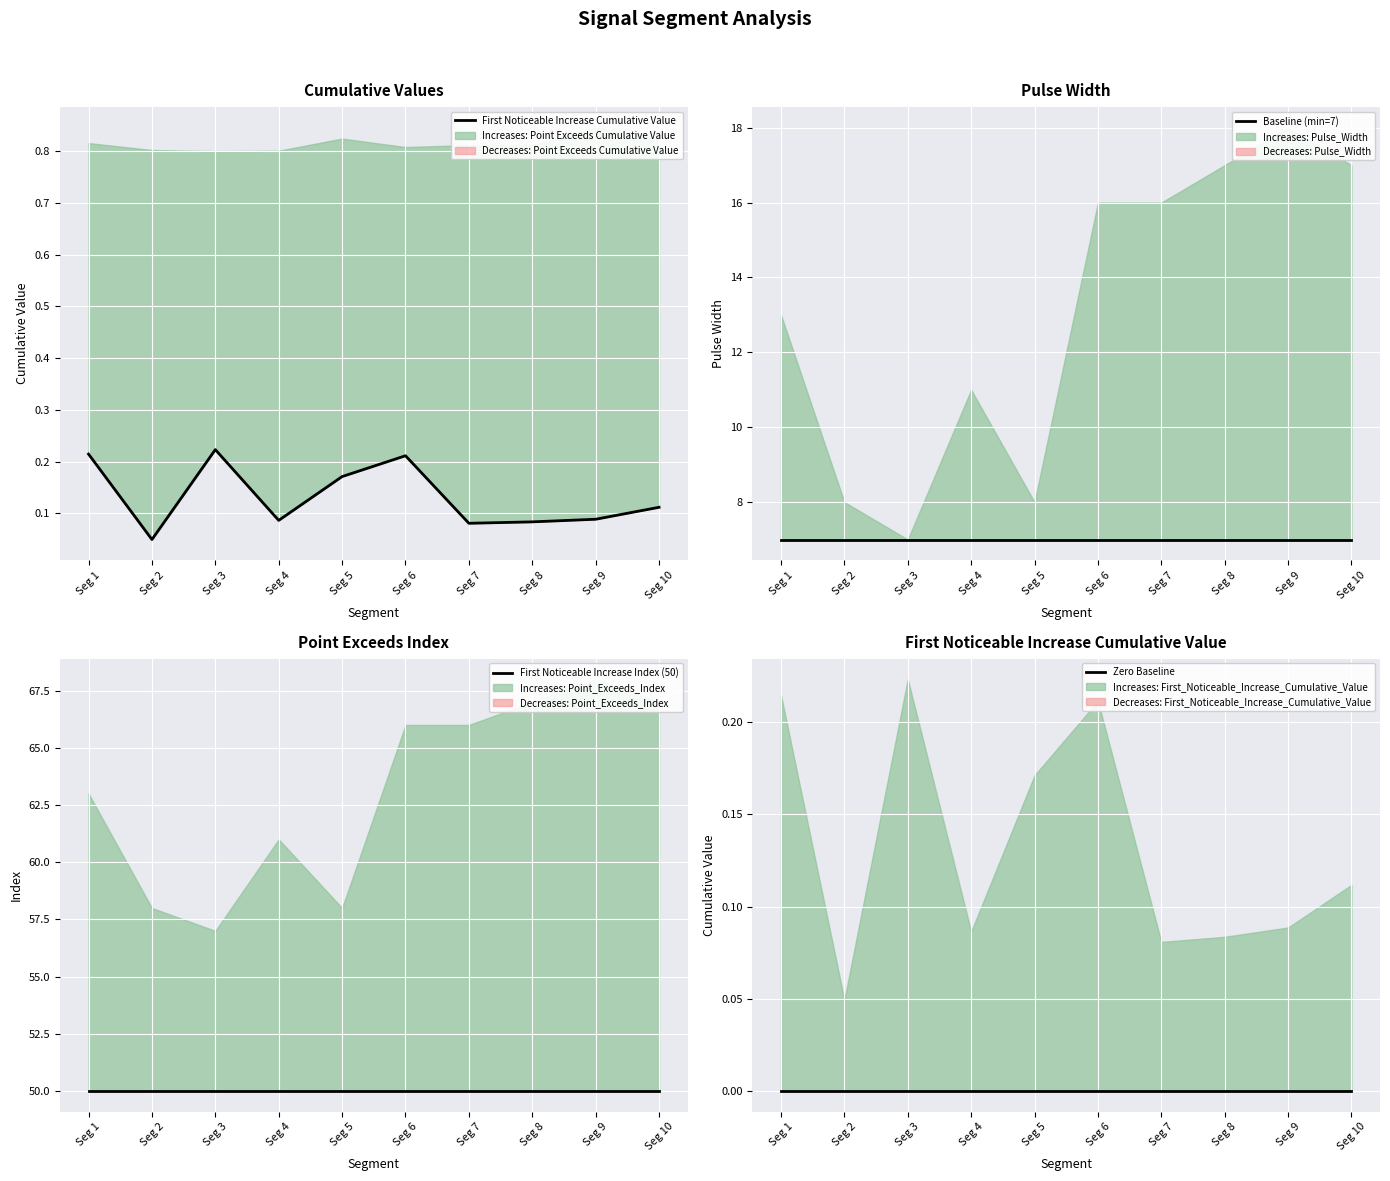

Which series has the largest total across all categories?

First Noticeable Increase Index (50)